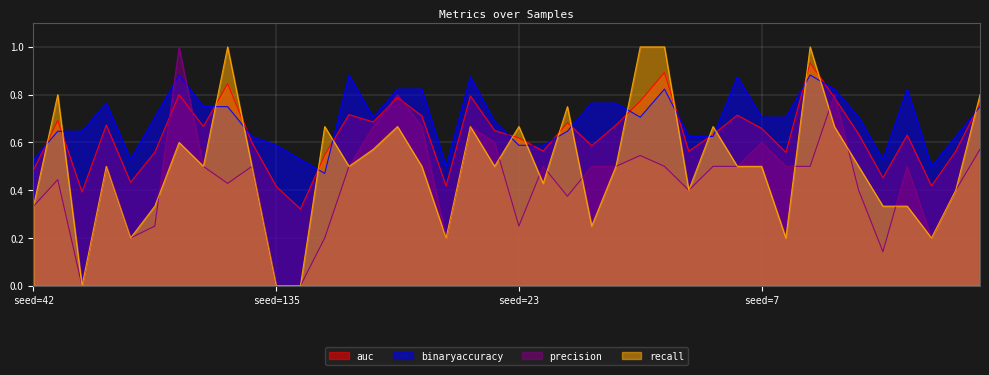

List the series in order of their overall mean, lowest first.

precision, recall, auc, binaryaccuracy